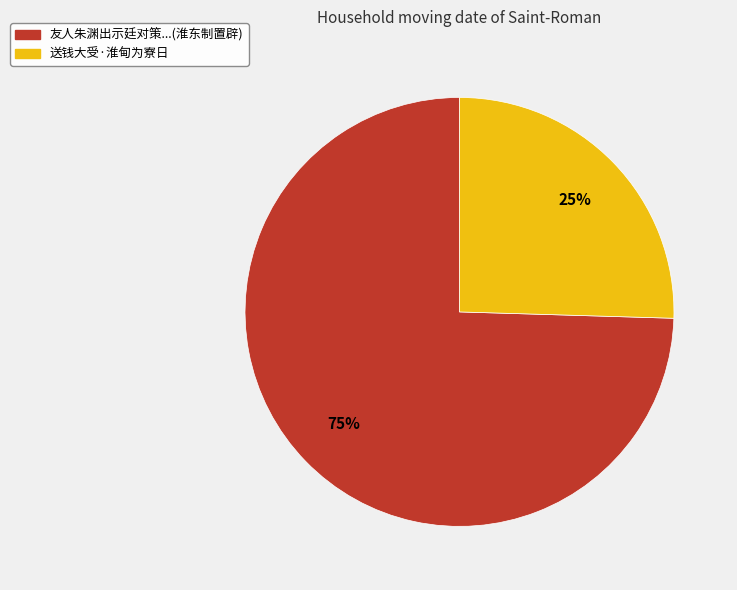

To the nearest percent, what is the average slice percentage?

50%